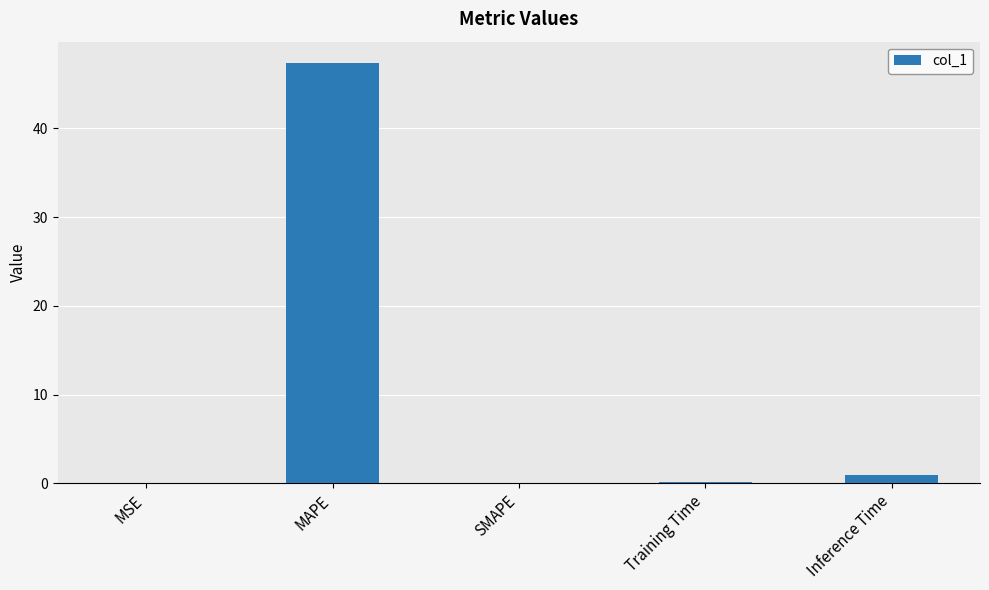

Between MAPE and Training Time, which is larger?

MAPE